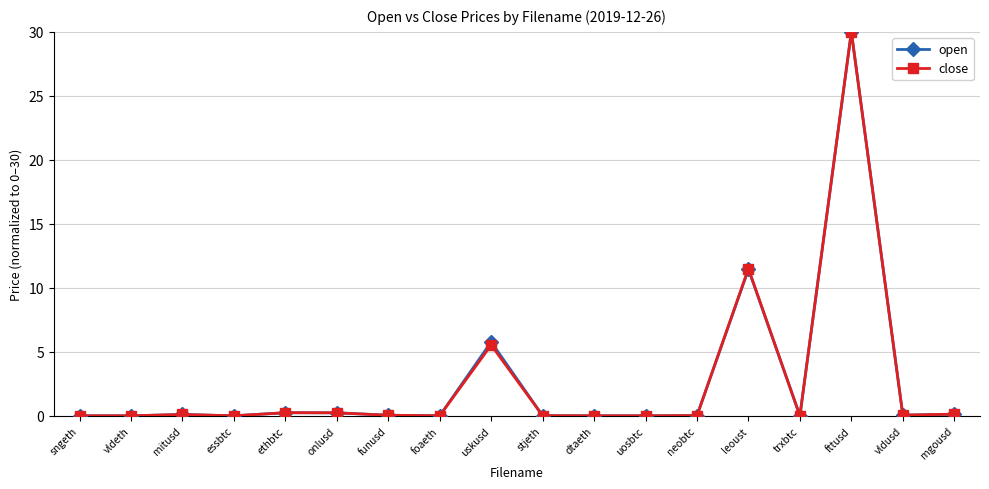

At which category is the sum across all series the highest?

fttusd